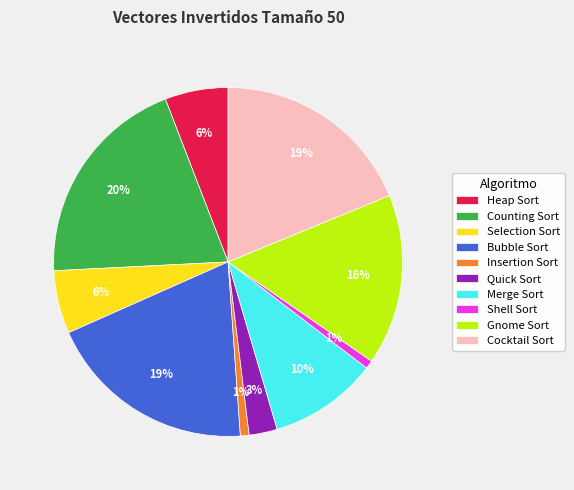

Between Cocktail Sort and Selection Sort, which is larger?

Cocktail Sort